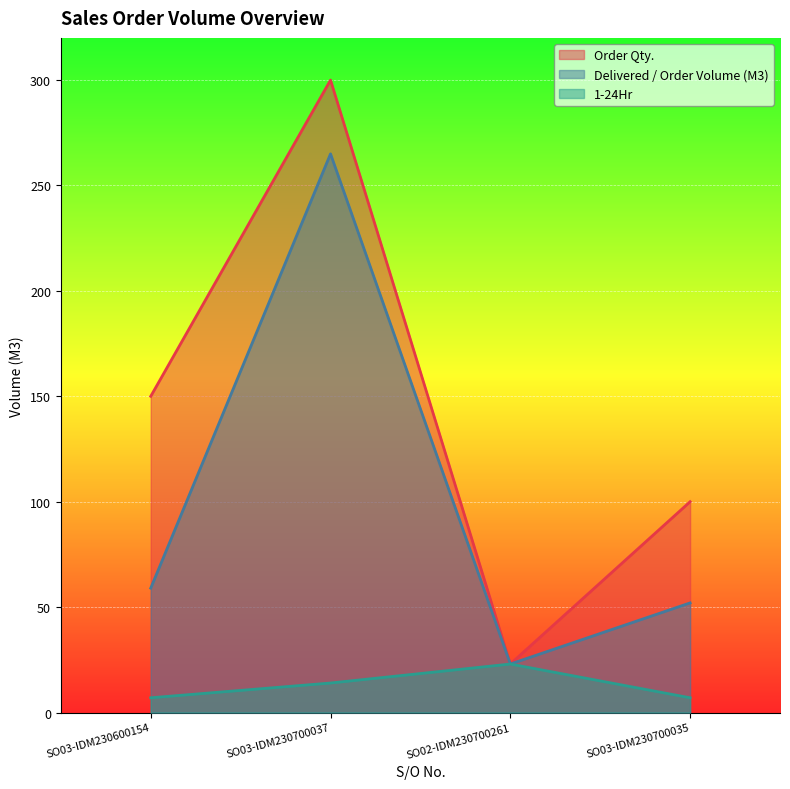

Reading left to right, what are all the values shown in this chart?

Order Qty.: 150	300	23	100
Delivered / Order Volume (M3): 59	265	23	52
1-24Hr: 7	14	23	7